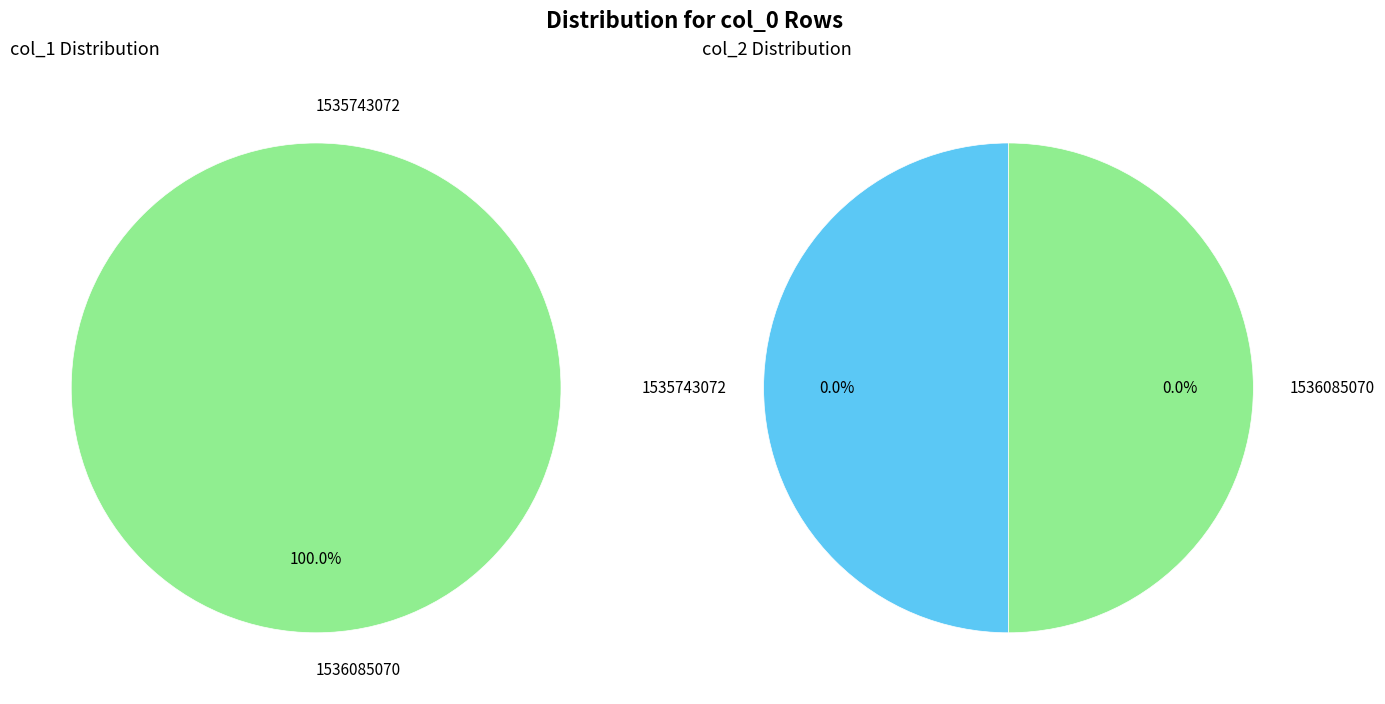

What is the spread (max minus min) of values at 1536085070?

1